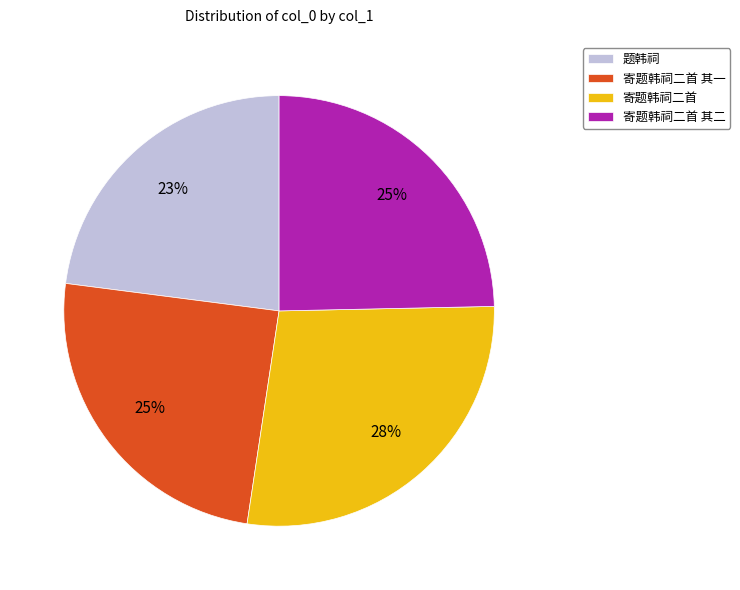

Is 寄题韩祠二首 the majority of the pie?

No